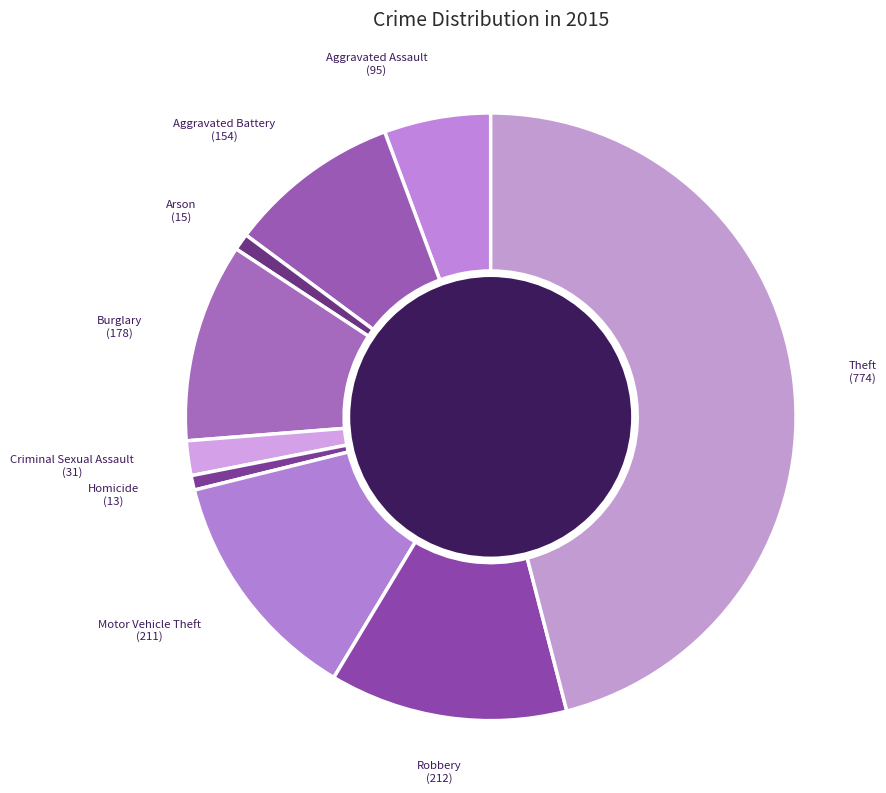

Does Motor Vehicle Theft account for over 50% of the chart?

No